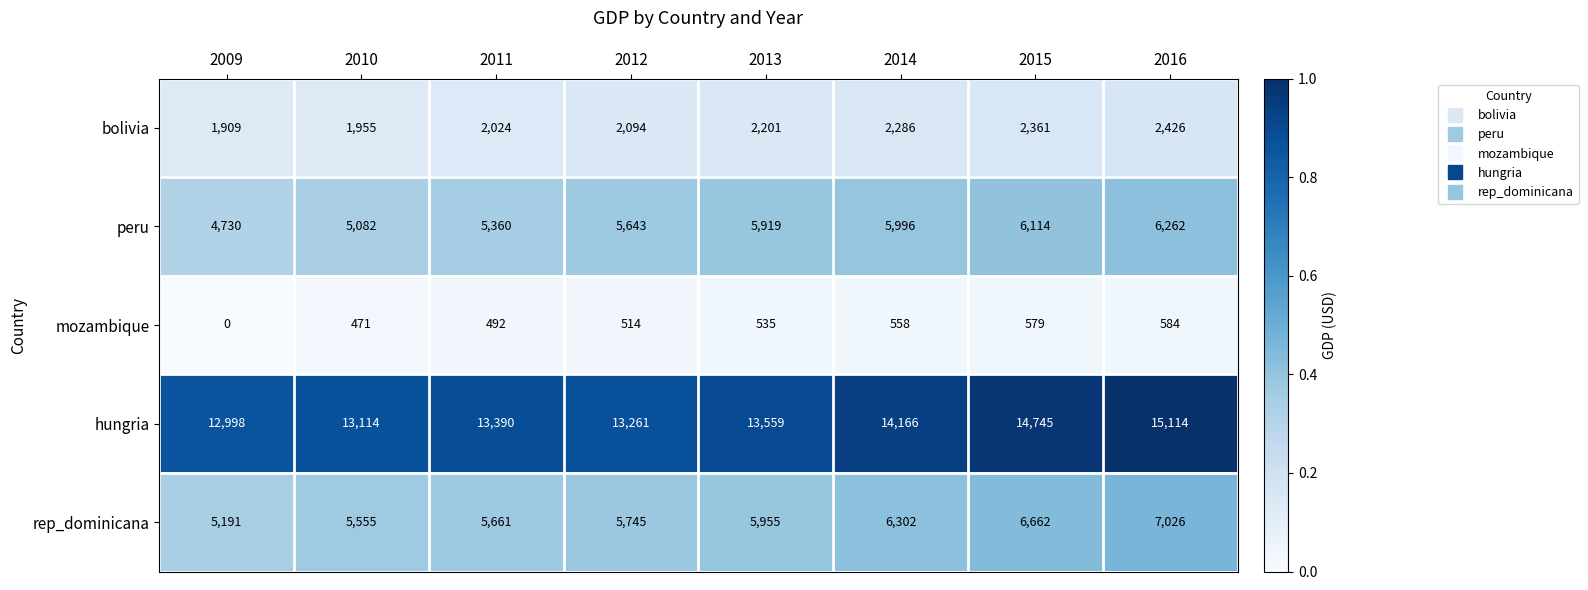

Rank the series at 2011 from lowest to highest value.

mozambique, bolivia, peru, rep_dominicana, hungria